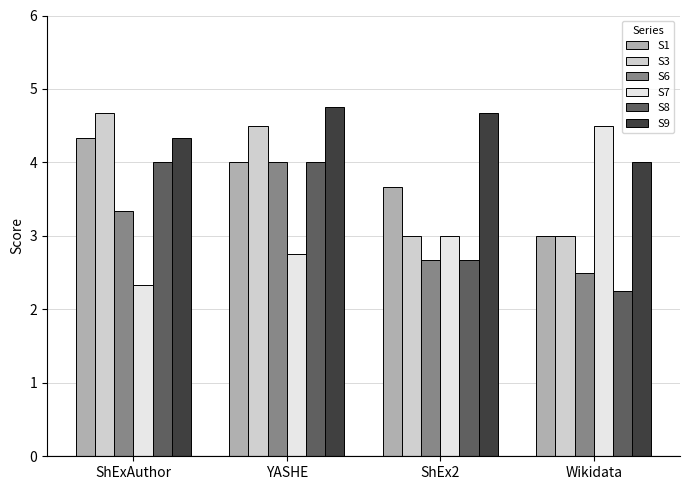

List the labels in order of S7 value, largest first.

Wikidata, ShEx2, YASHE, ShExAuthor